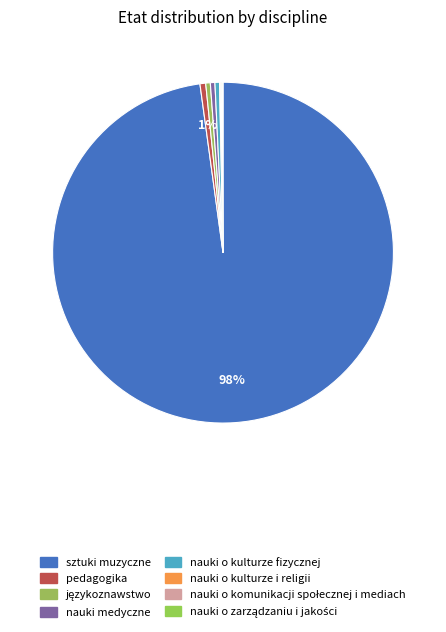

What is the largest slice in the pie chart?

sztuki muzyczne